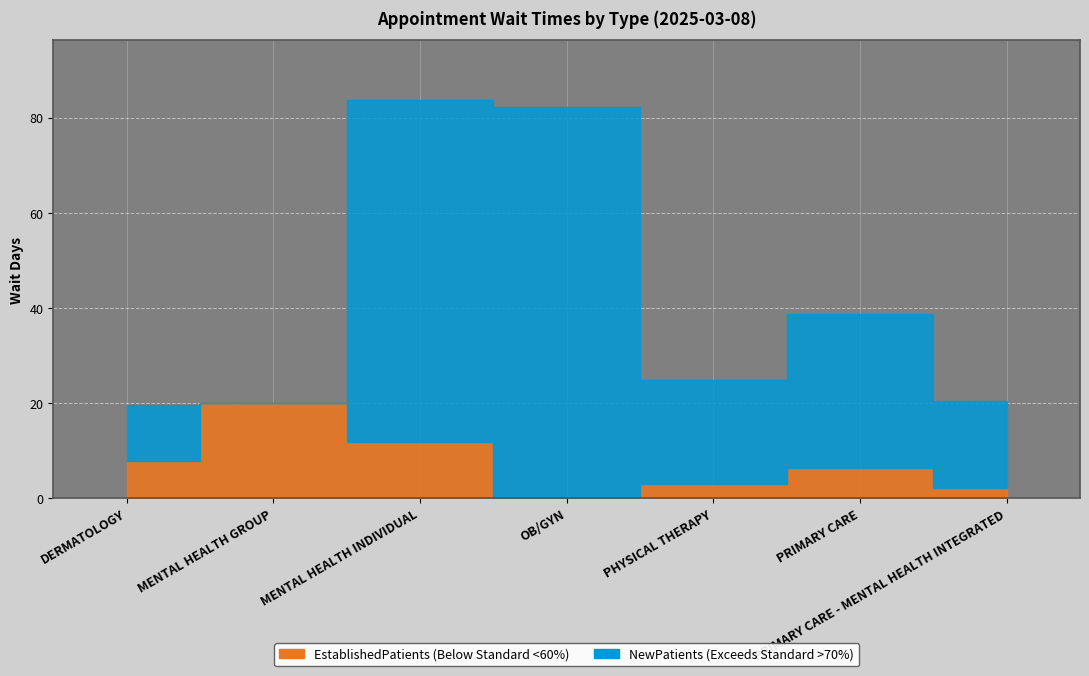

What is the average value of the EstablishedPatients series?

7.3